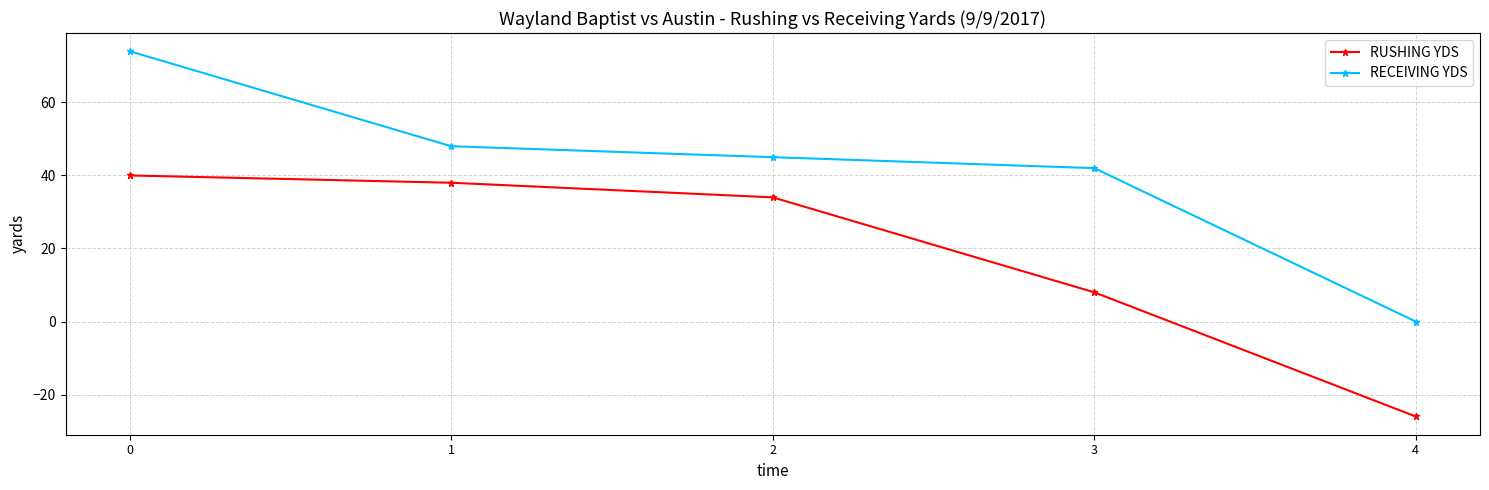

What is the sum of all RUSHING YDS values?

94